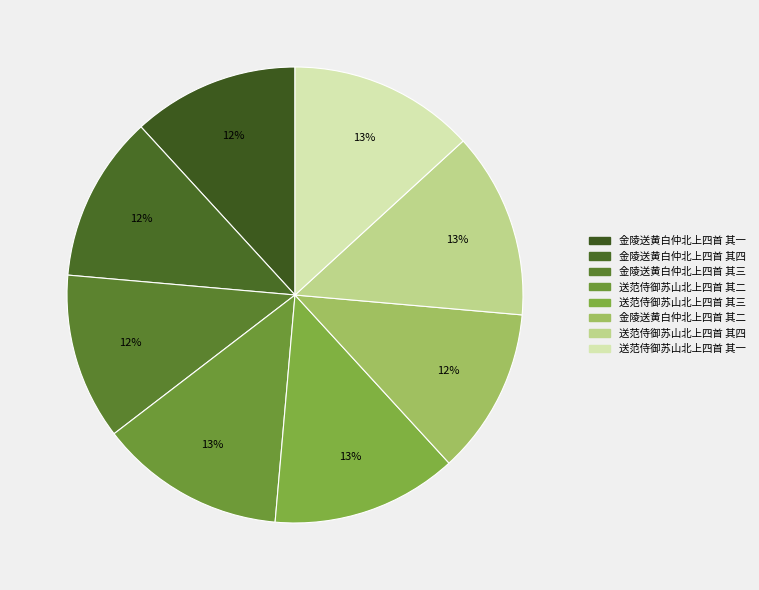

How many segments does this pie chart have?

8